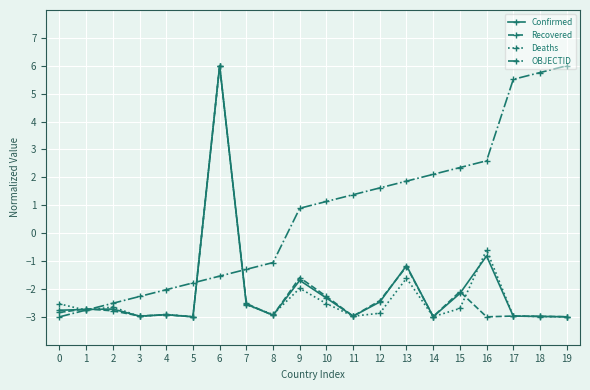

True or false: OBJECTID has more than 2 interior local peaks.

False